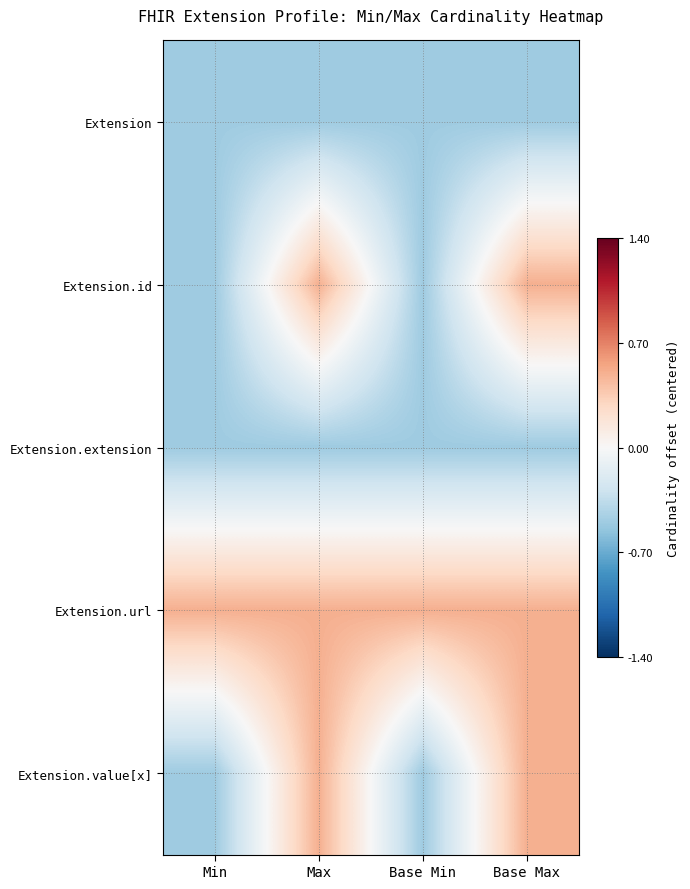

At Base Min, list the series in order from smallest to largest.

Extension, Extension.id, Extension.extension, Extension.value[x], Extension.url